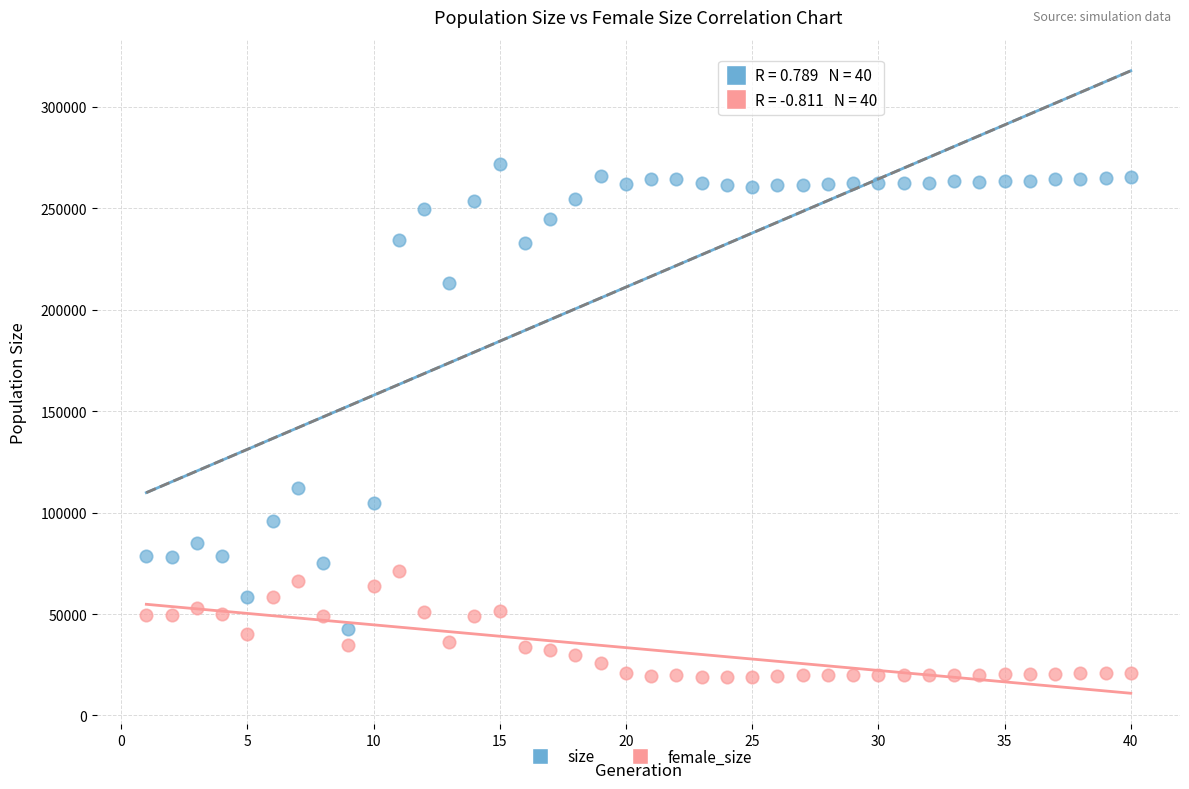

Which series reaches the maximum Y coordinate?

size